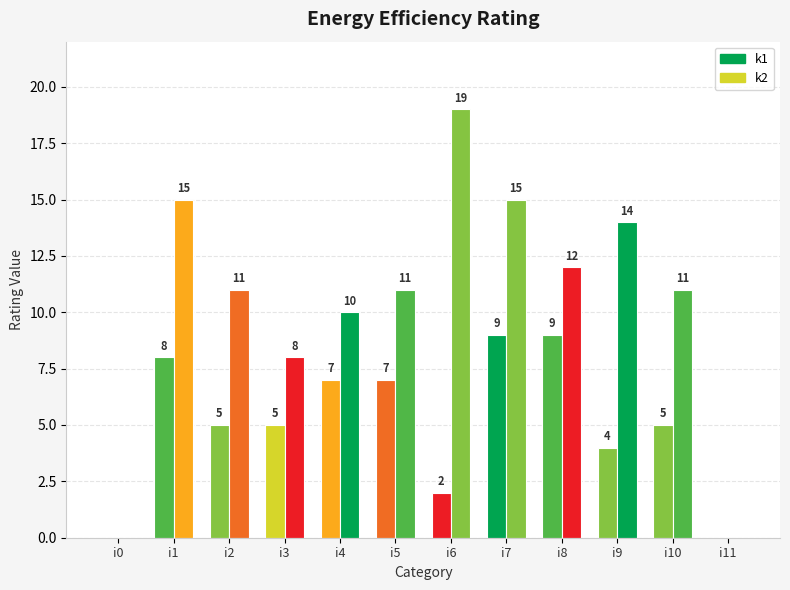

Are the bars horizontal?

No